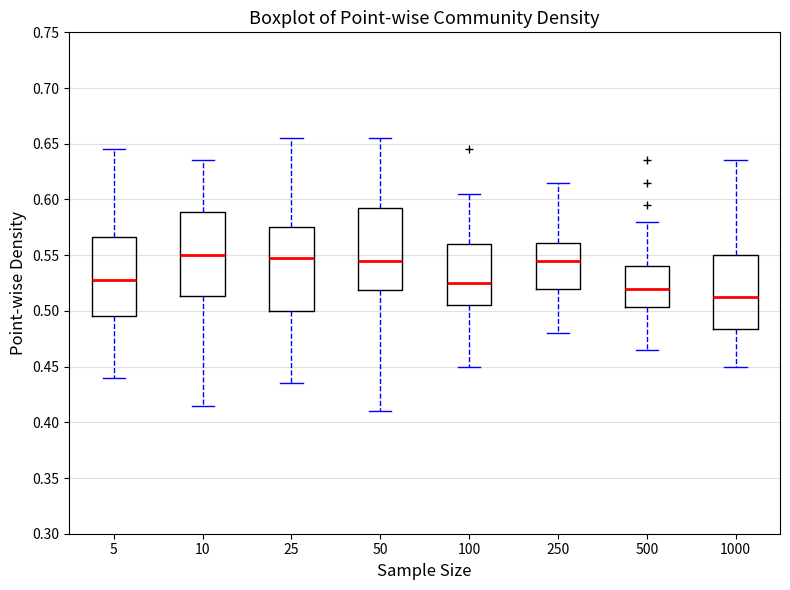

Where does the upper whisker of the box at x = 5 end on the y-axis? The values are not printed on the chart, so give them approximately, as read against the axis.

0.645